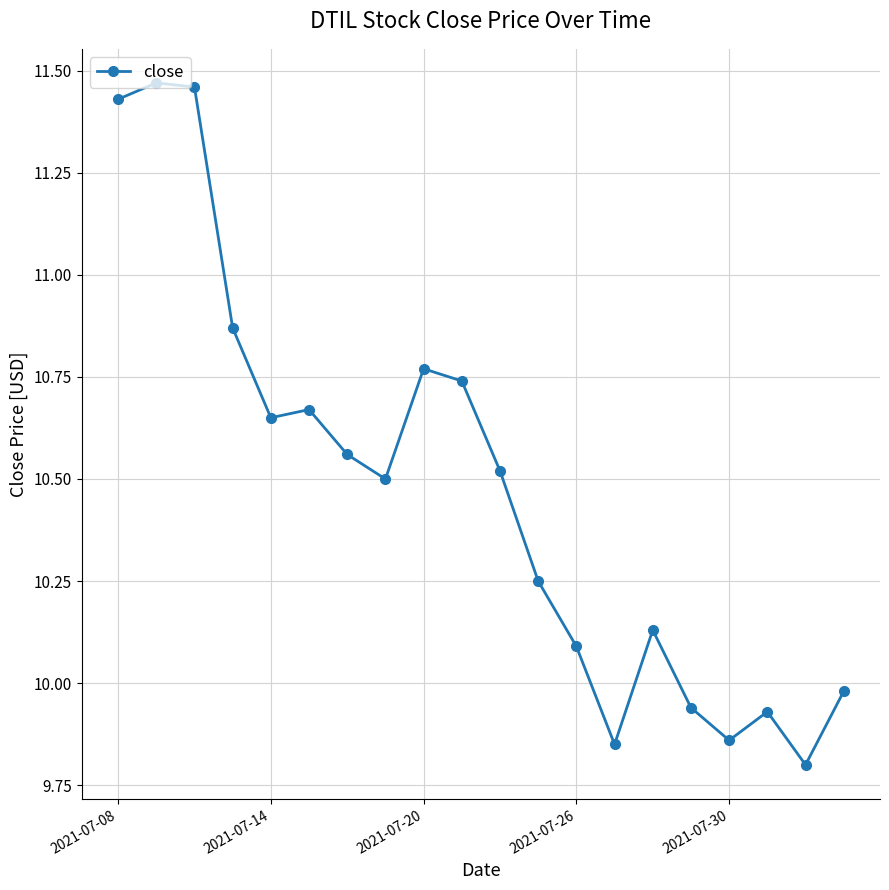

What is the sum of all values?

209.5